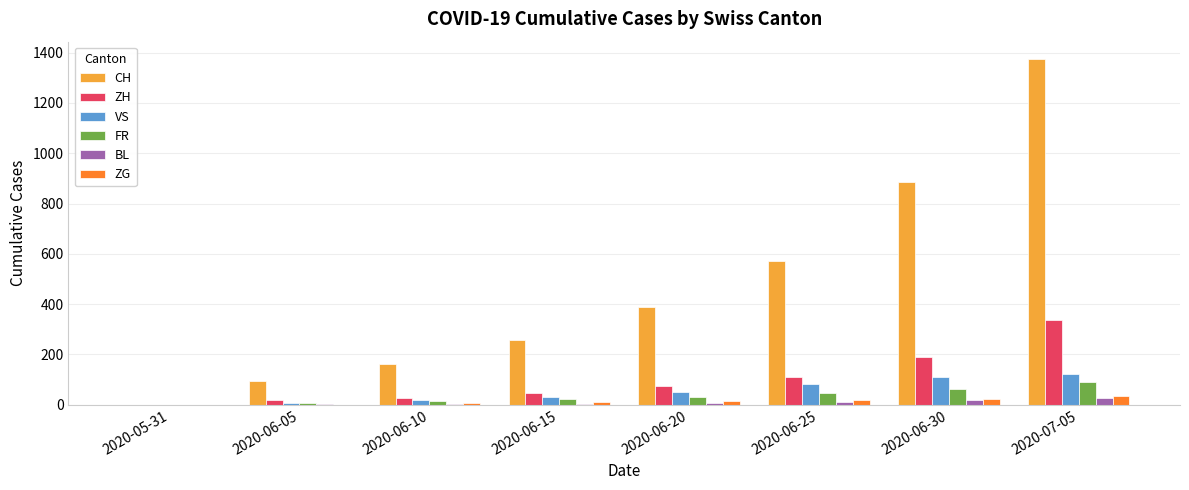

Which label corresponds to the largest value in the chart?

2020-07-05